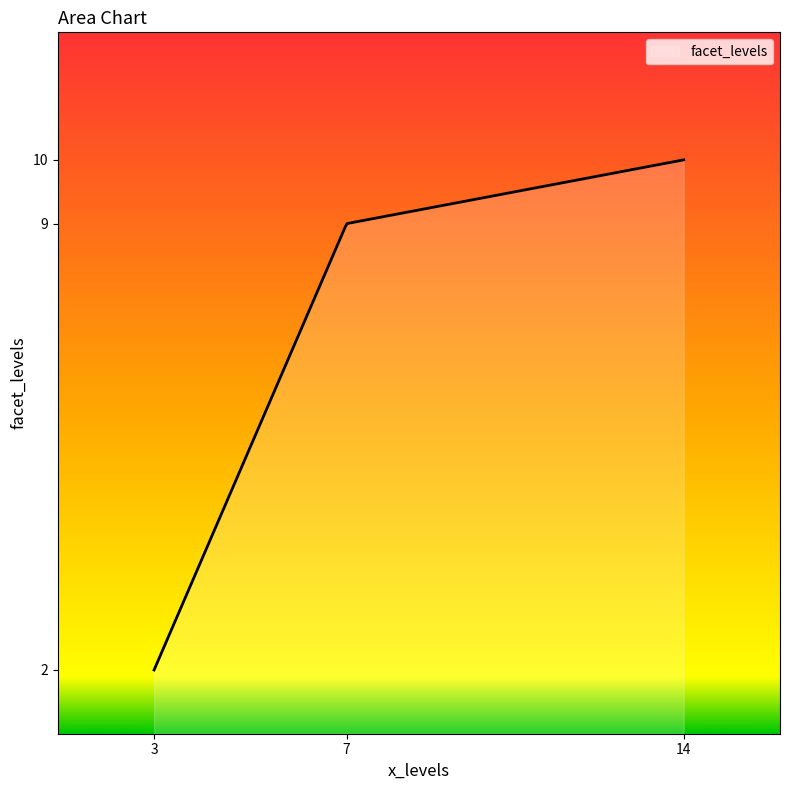

What is the difference between the second highest and minimum values?

8.0